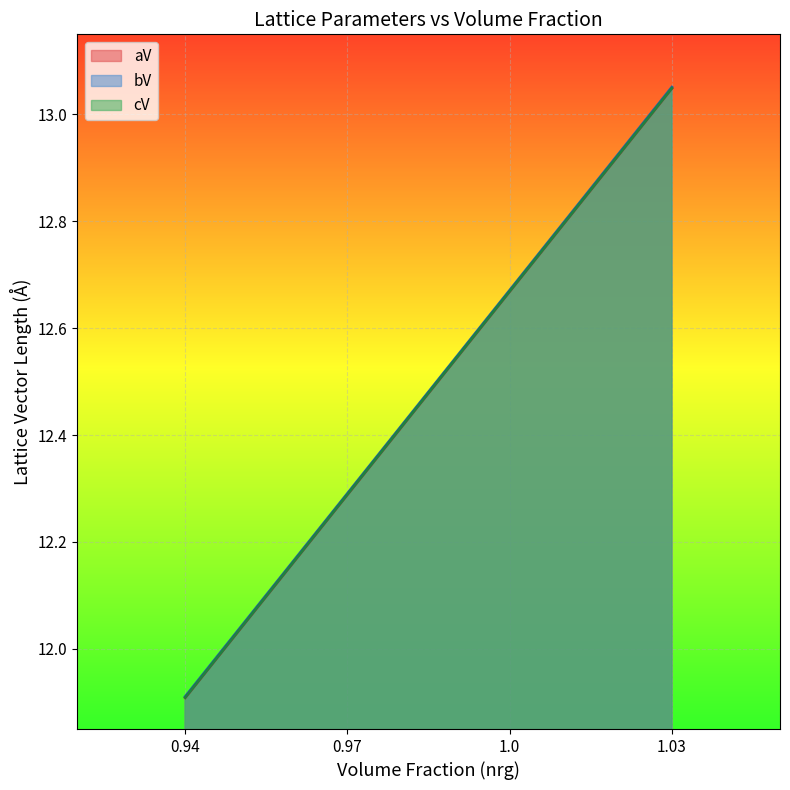

What is the difference between the maximum and minimum values in the cV series?

1.1